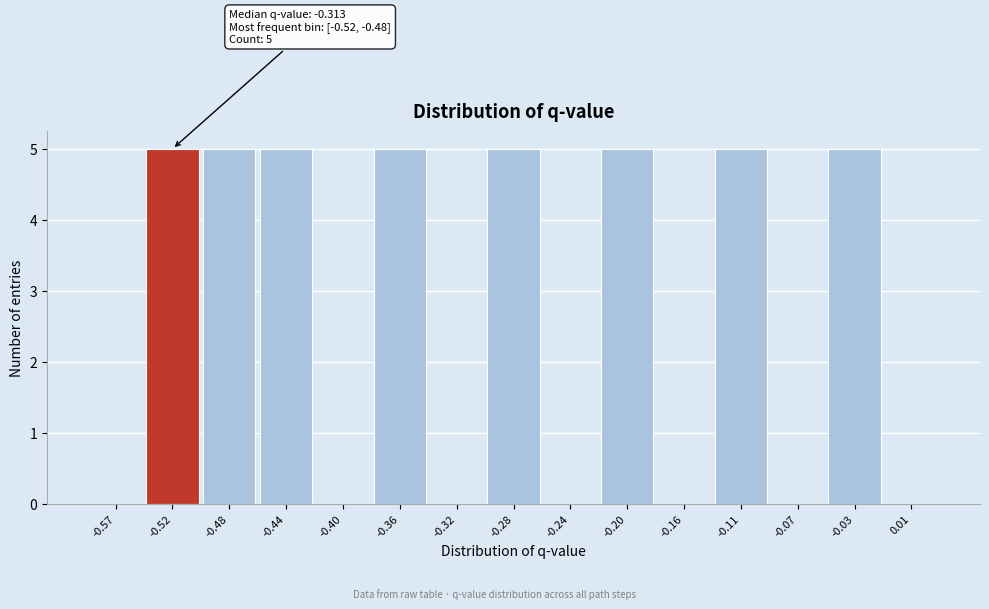

Reading left to right, extract all data points from this chart.

-0.57=0	-0.52=5	-0.48=5	-0.44=5	-0.40=0	-0.36=5	-0.32=0	-0.28=5	-0.24=0	-0.20=5	-0.16=0	-0.11=5	-0.07=0	-0.03=5	0.01=0